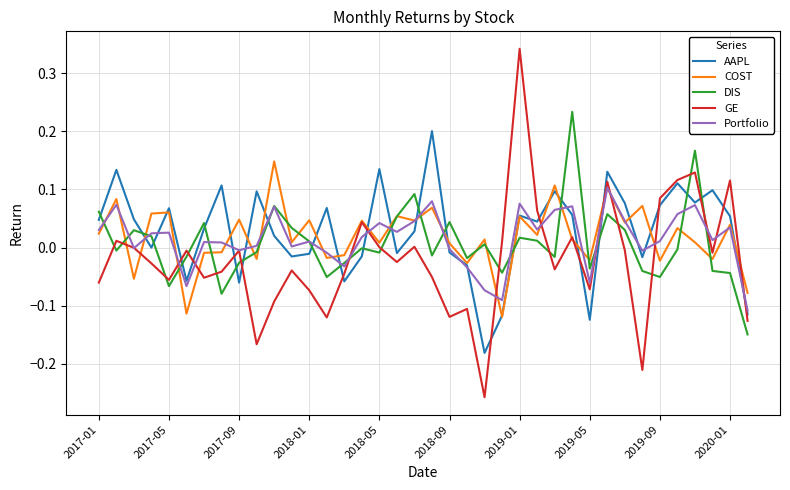

How many lines are shown in the chart?

5